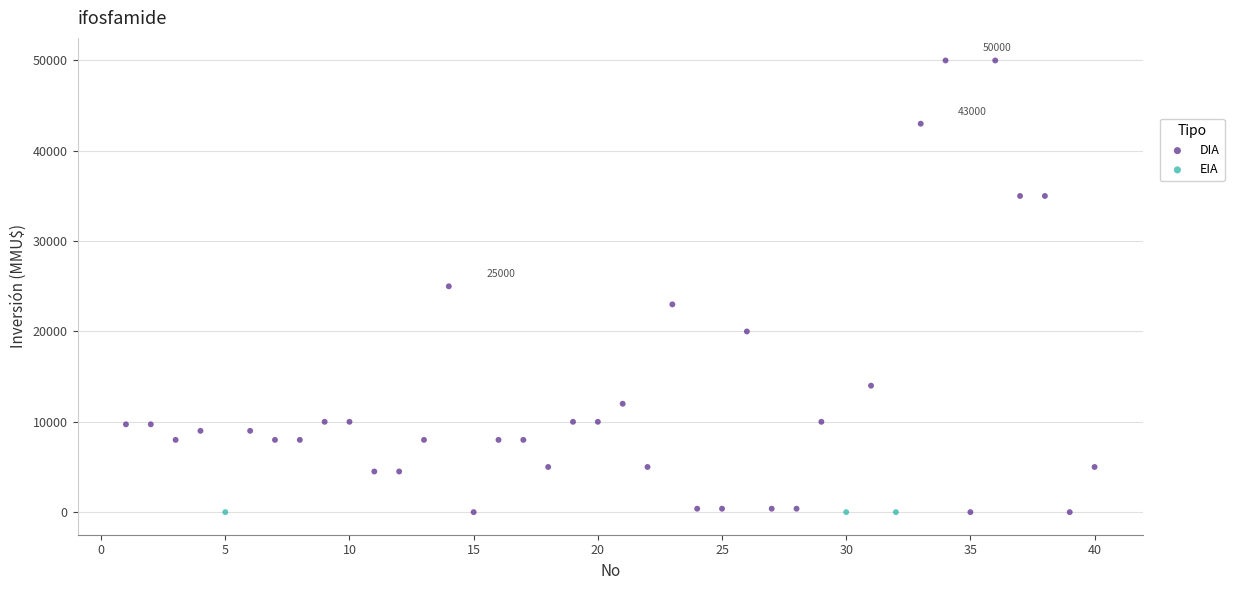

Which series contains the highest Y value?

DIA